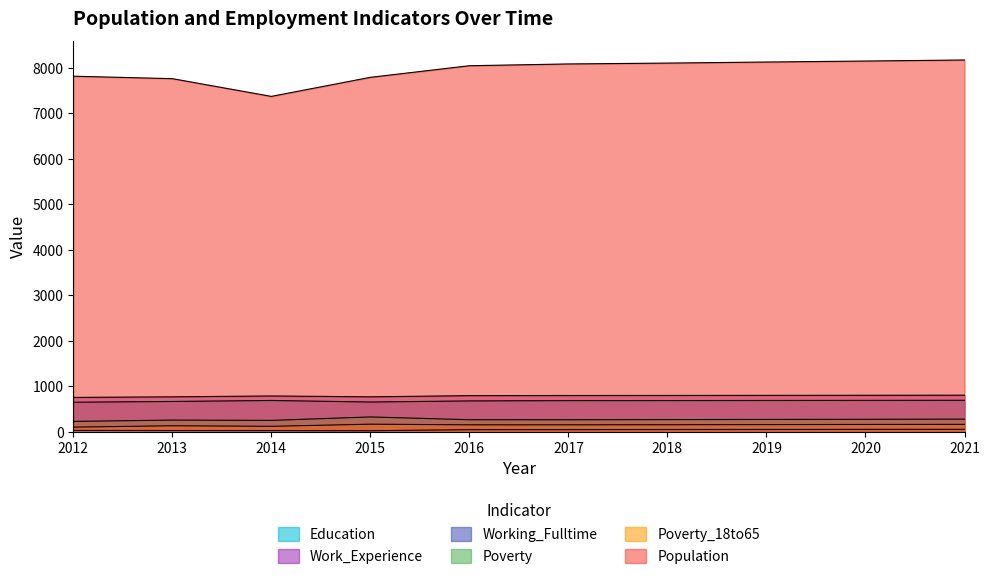

True or false: Education and Work_Experience intersect in this chart.

False